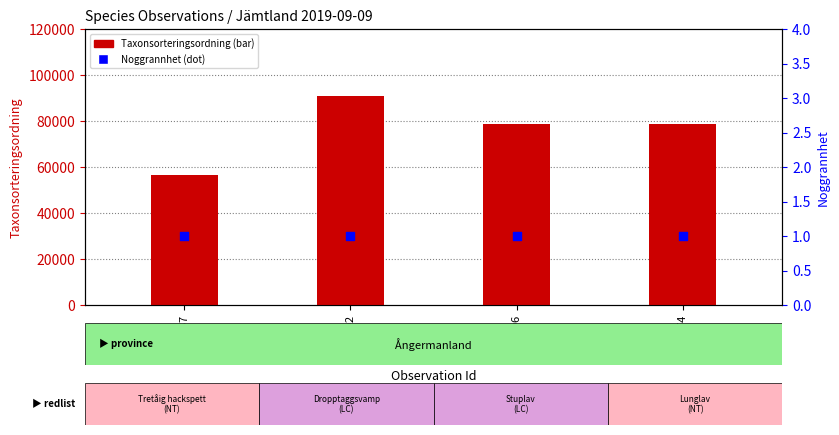

At how many categories does at least one series exceed 59361?

3